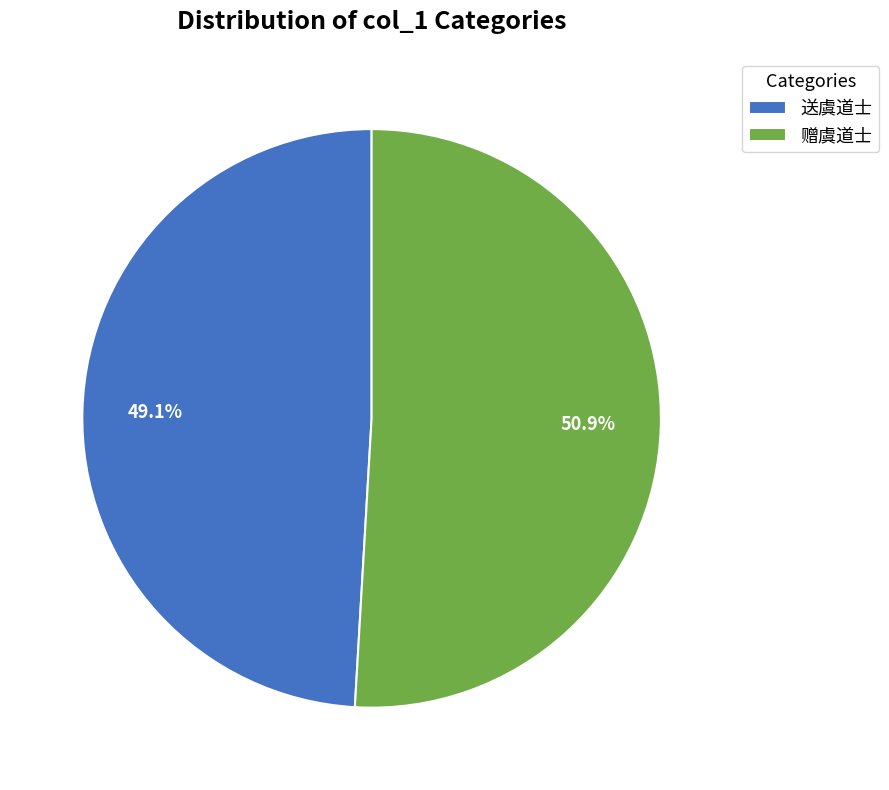

Which category accounts for the majority?

赠虞道士